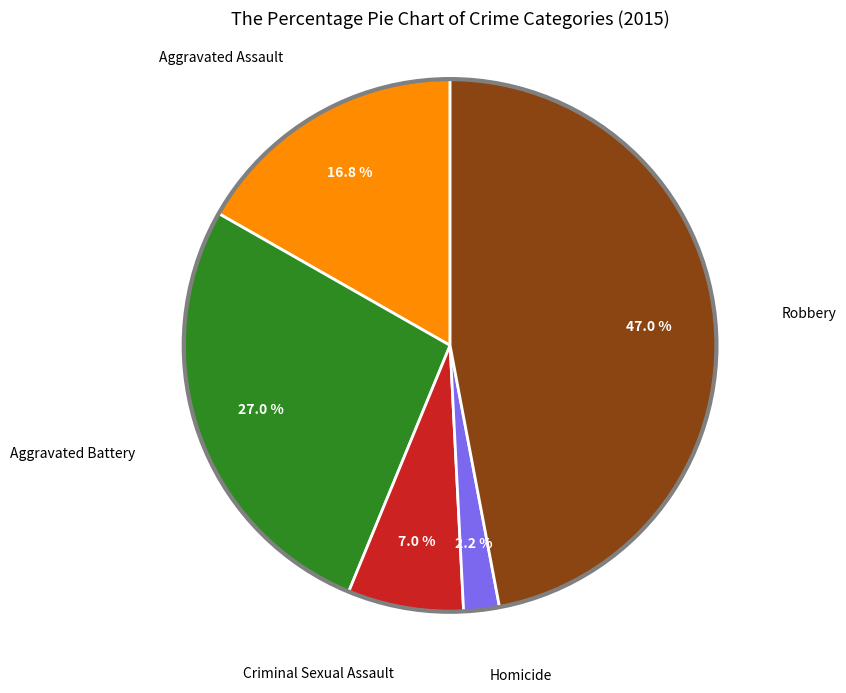

Is there any slice that represents more than half of the pie?

No